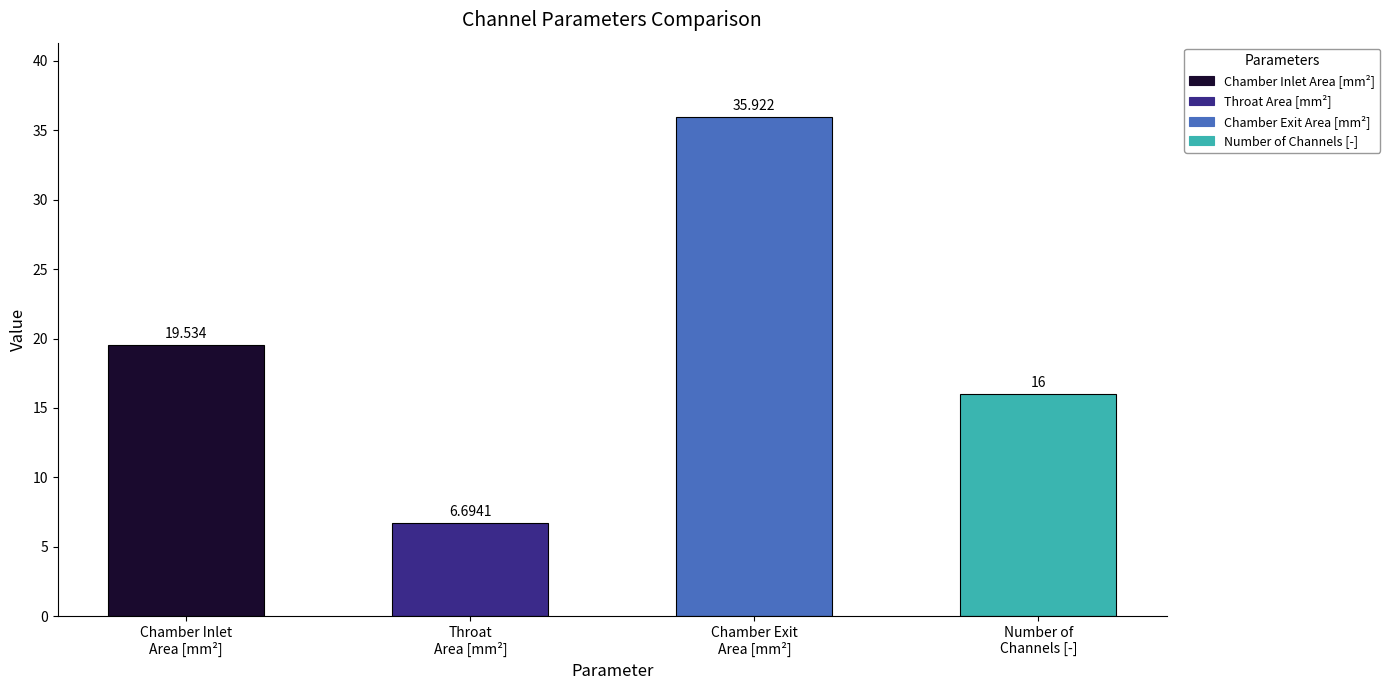

How many data points are above 19?

2